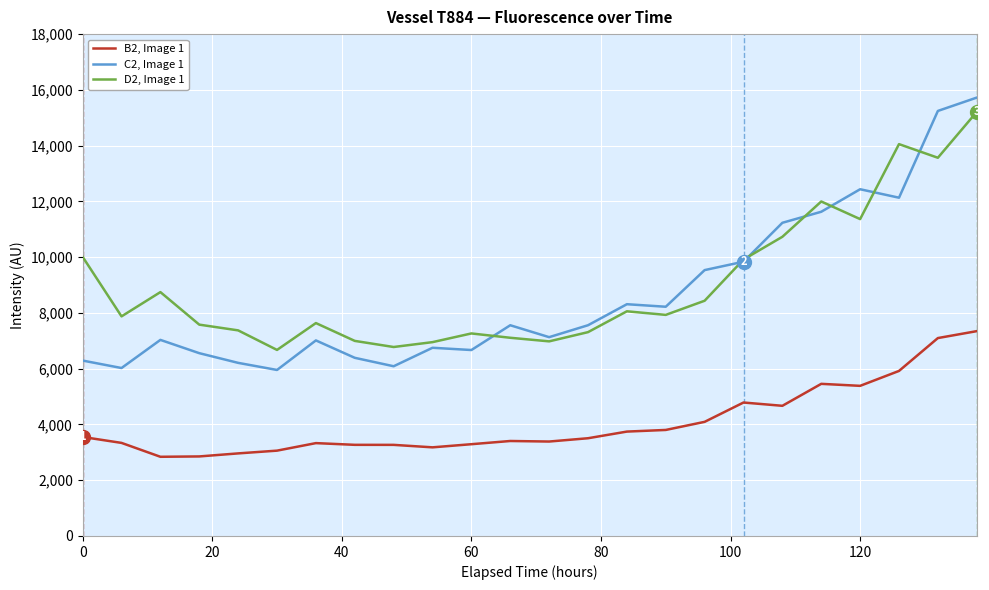

True or false: B2, Image 1 and D2, Image 1 cross at least once.

False